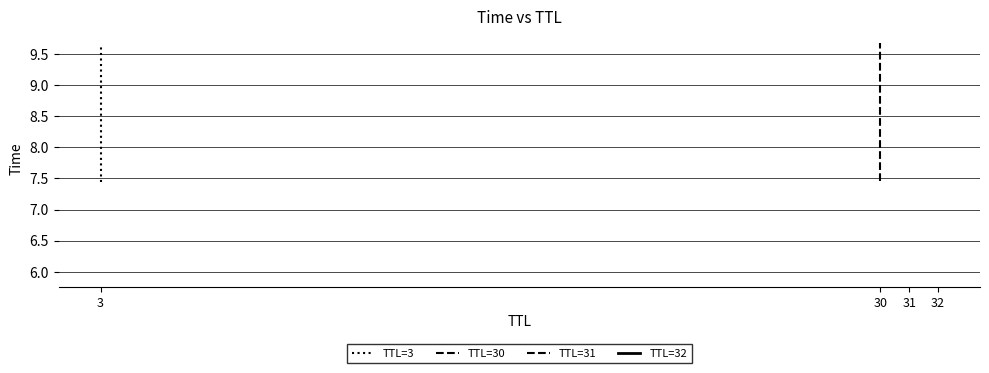

Does the chart display data point markers on the line(s)?

No